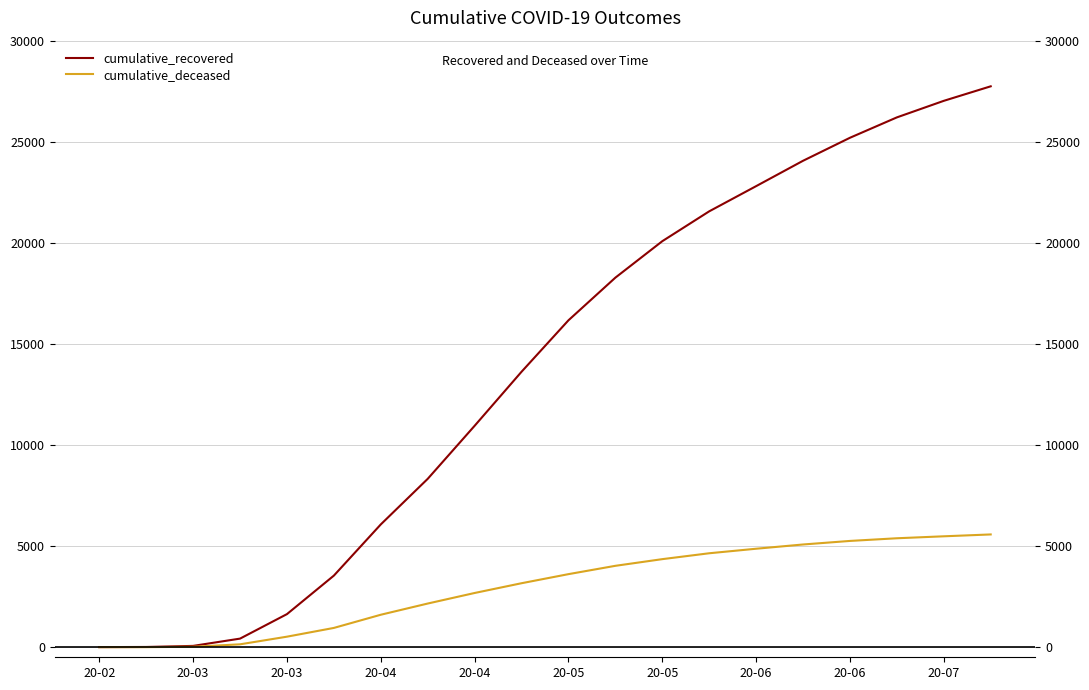

How many values in the cumulative_recovered series are below 16168?

10